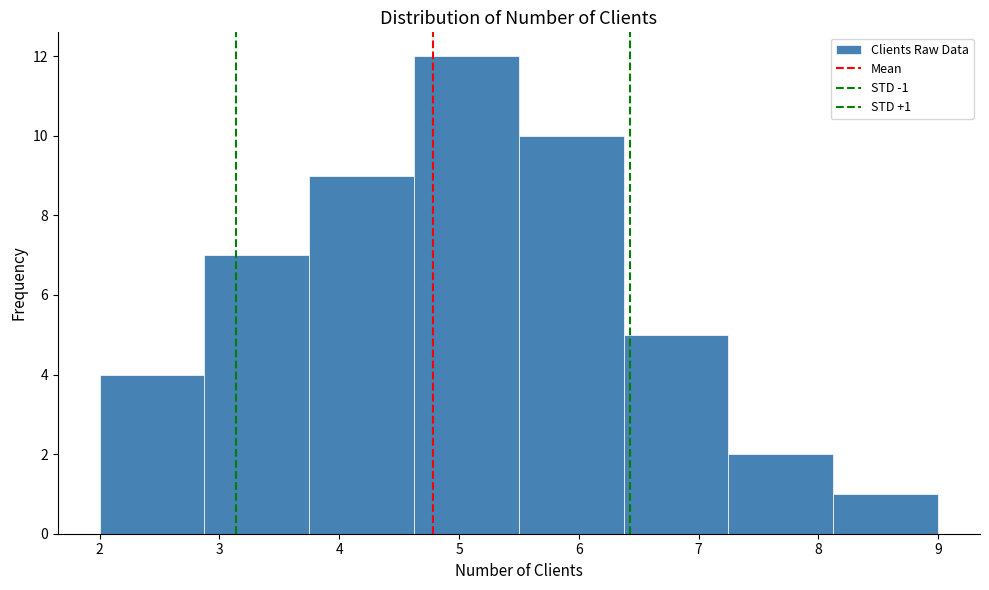

Which range on the x-axis has the tallest bar?

4.6 to 5.5